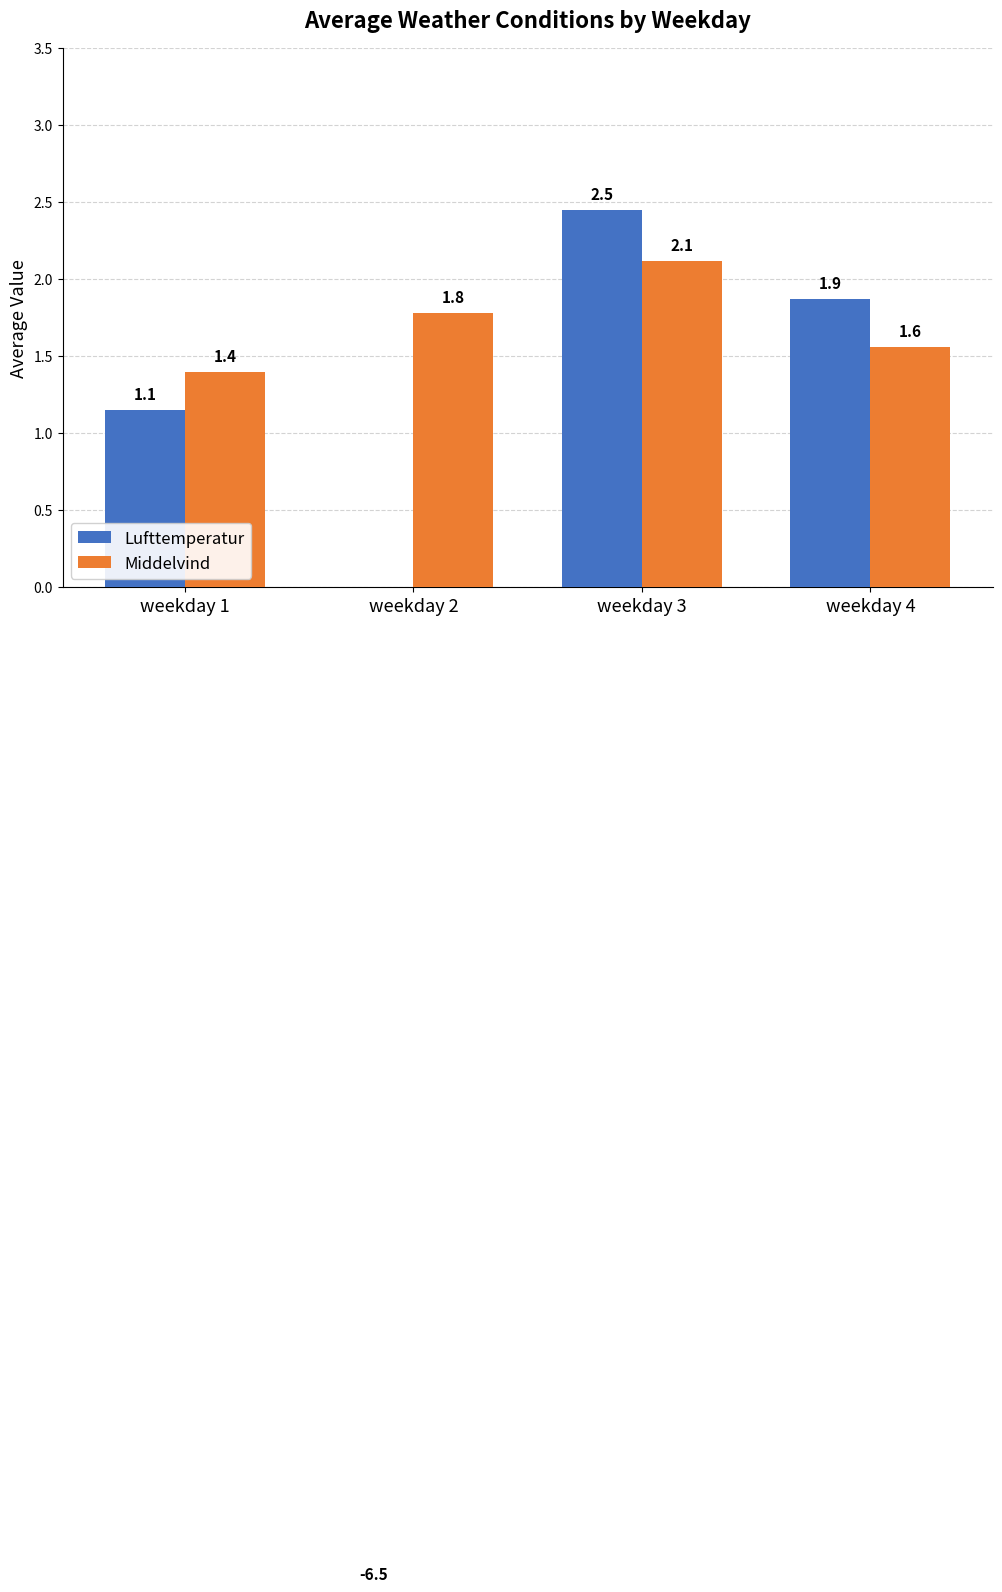

True or false: Middelvind has a value of 1.4 at weekday 1.

True